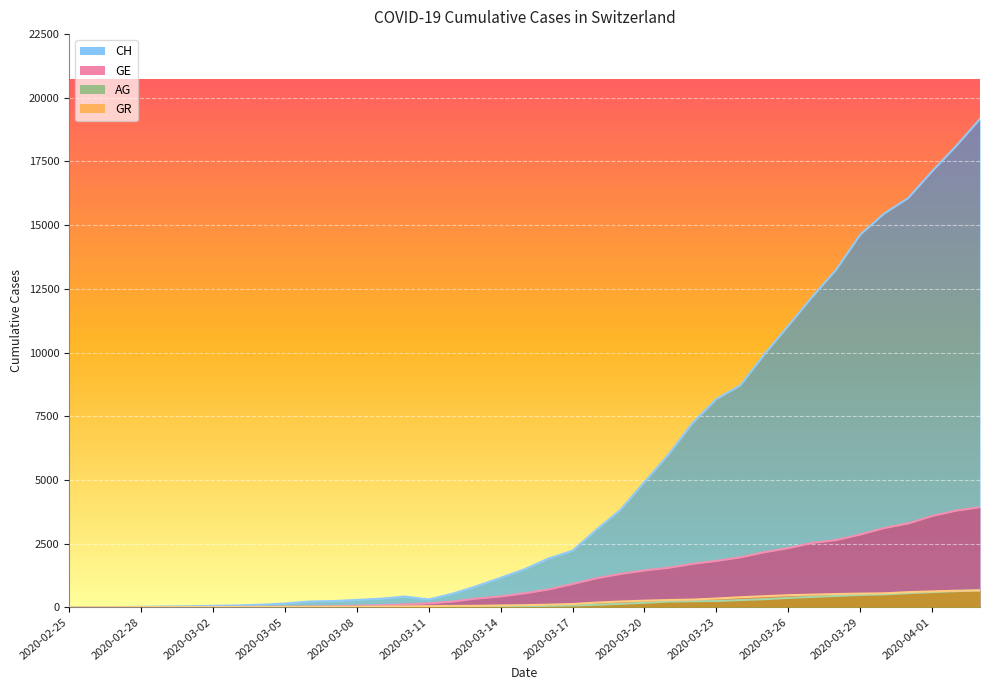

What is the spread (max minus min) of values at 2020-03-17?

2150